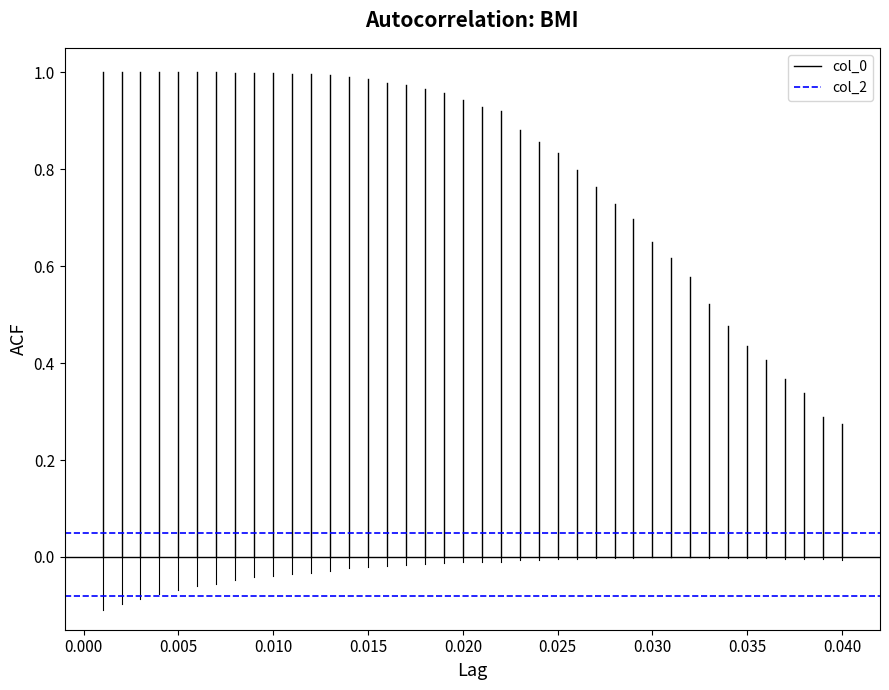

What are all the series names shown in the legend?

col_0, col_2